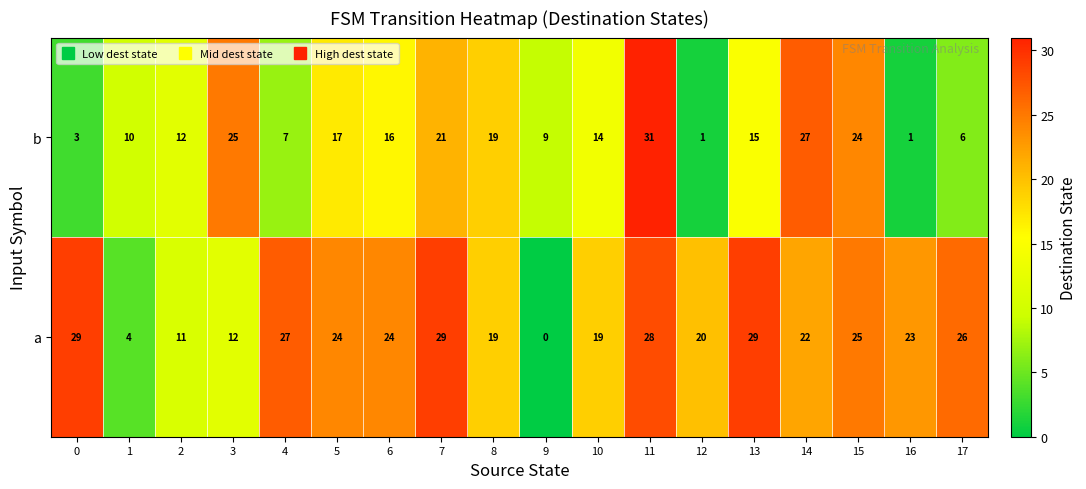

How many distinct data groups are displayed?

2